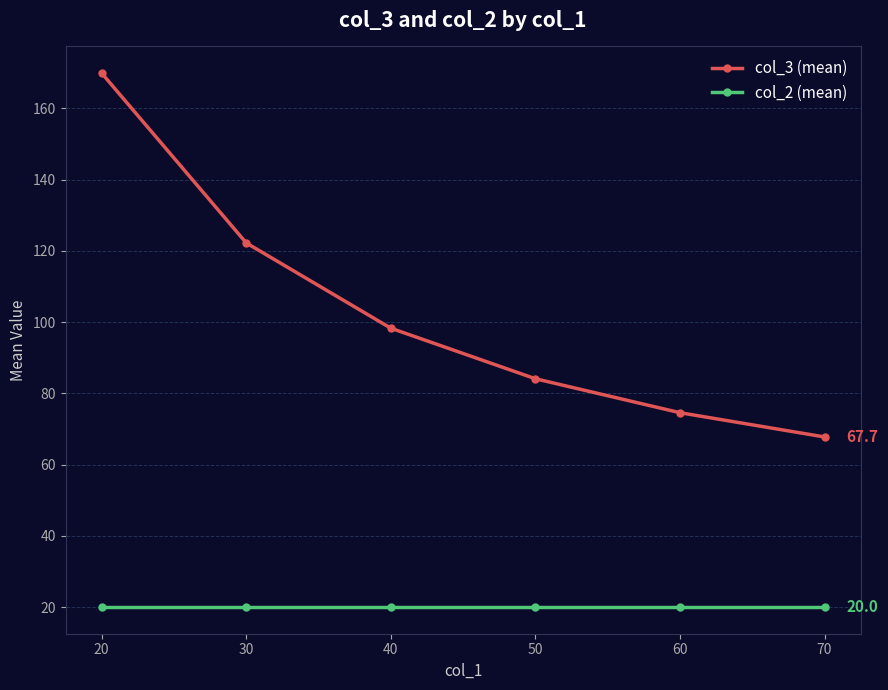

True or false: col_2 (mean) and col_3 (mean) cross at least once.

False